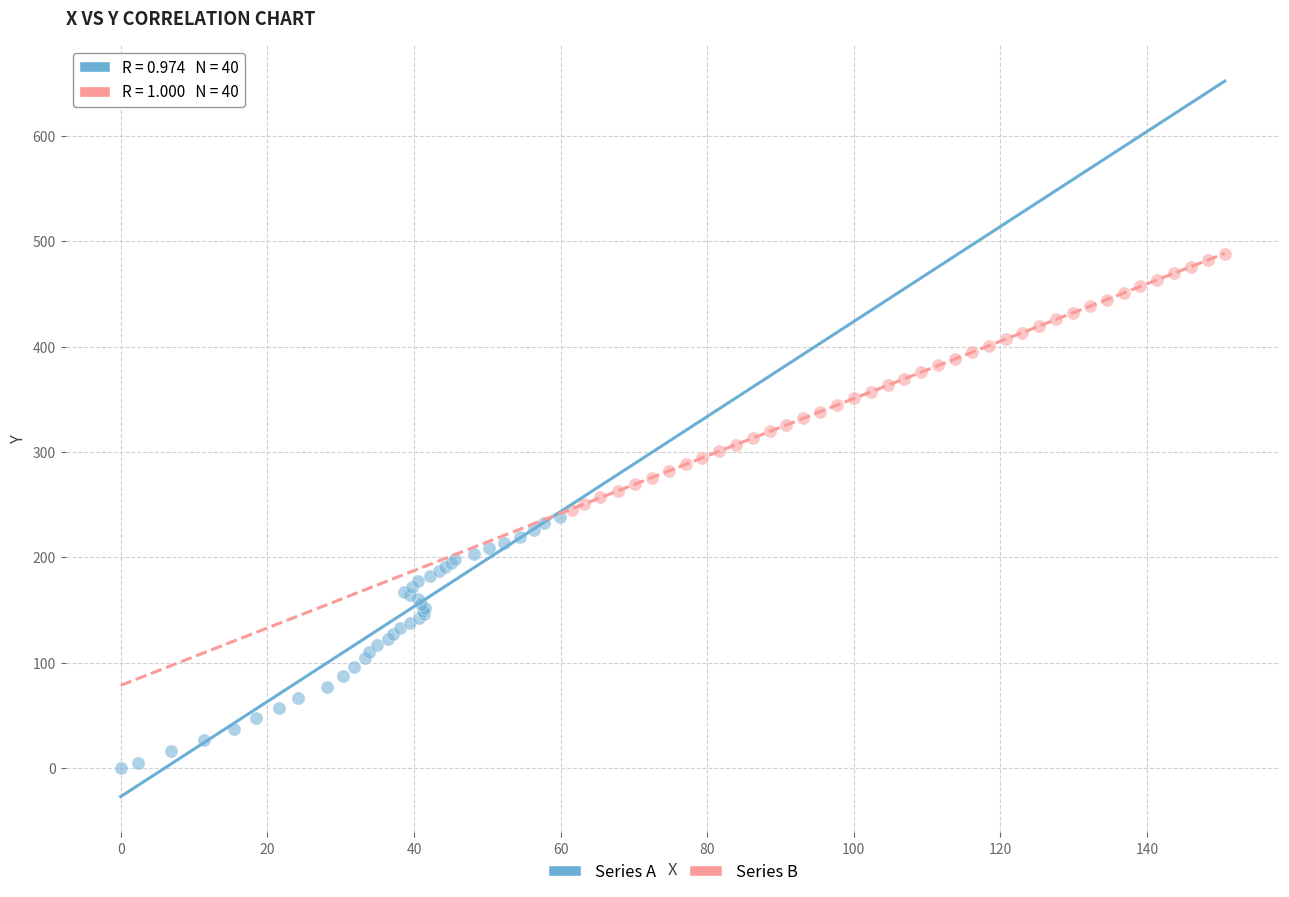

Which series contains the highest Y value?

Series B